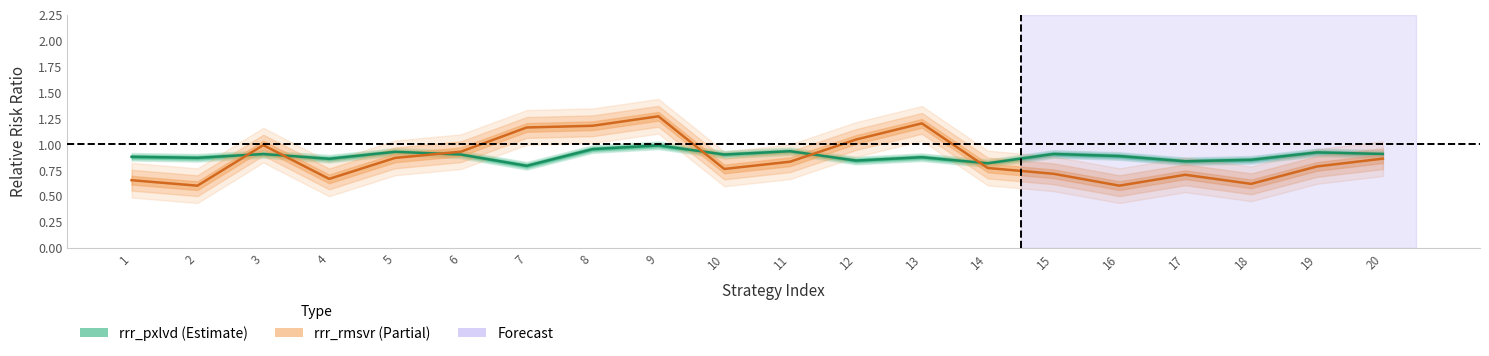

Which series has the largest range (max minus min)?

rrr_rmsvr